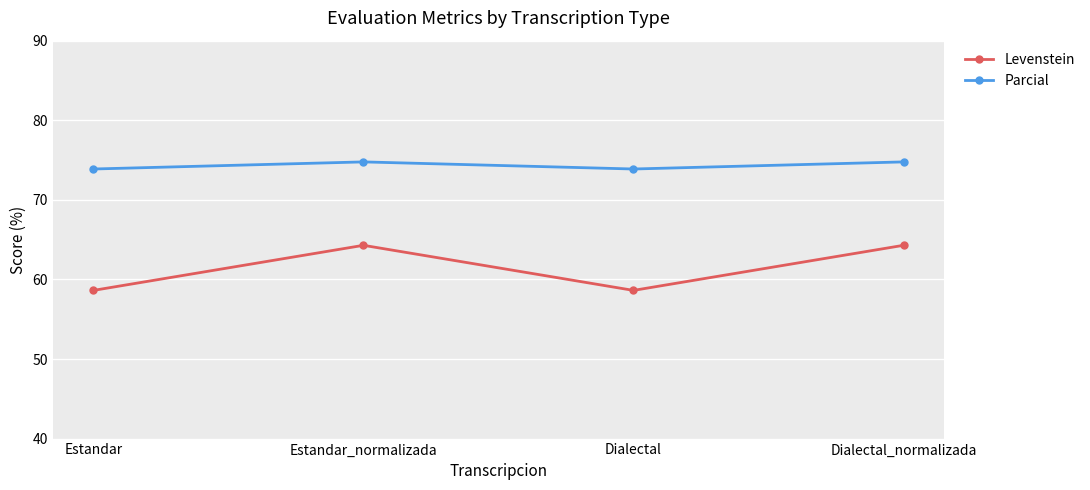

How many categories are shown in the chart?

4